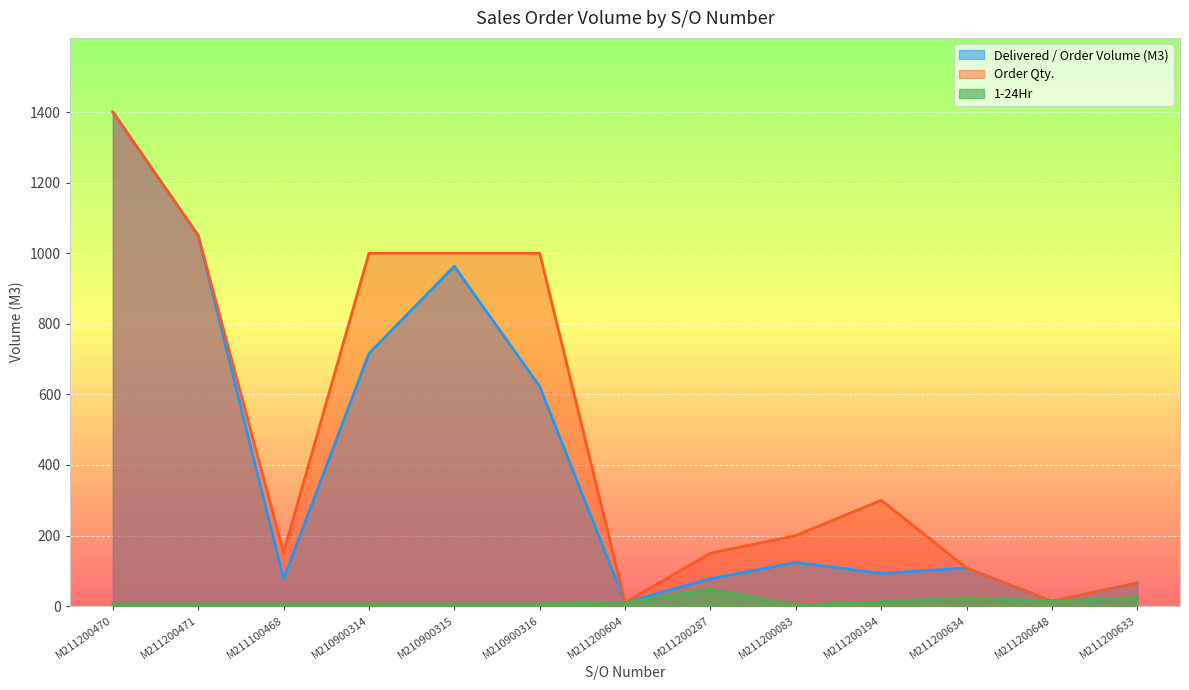

What is the sum of the 1-24Hr values at M210900315 and M211200633?

30.0